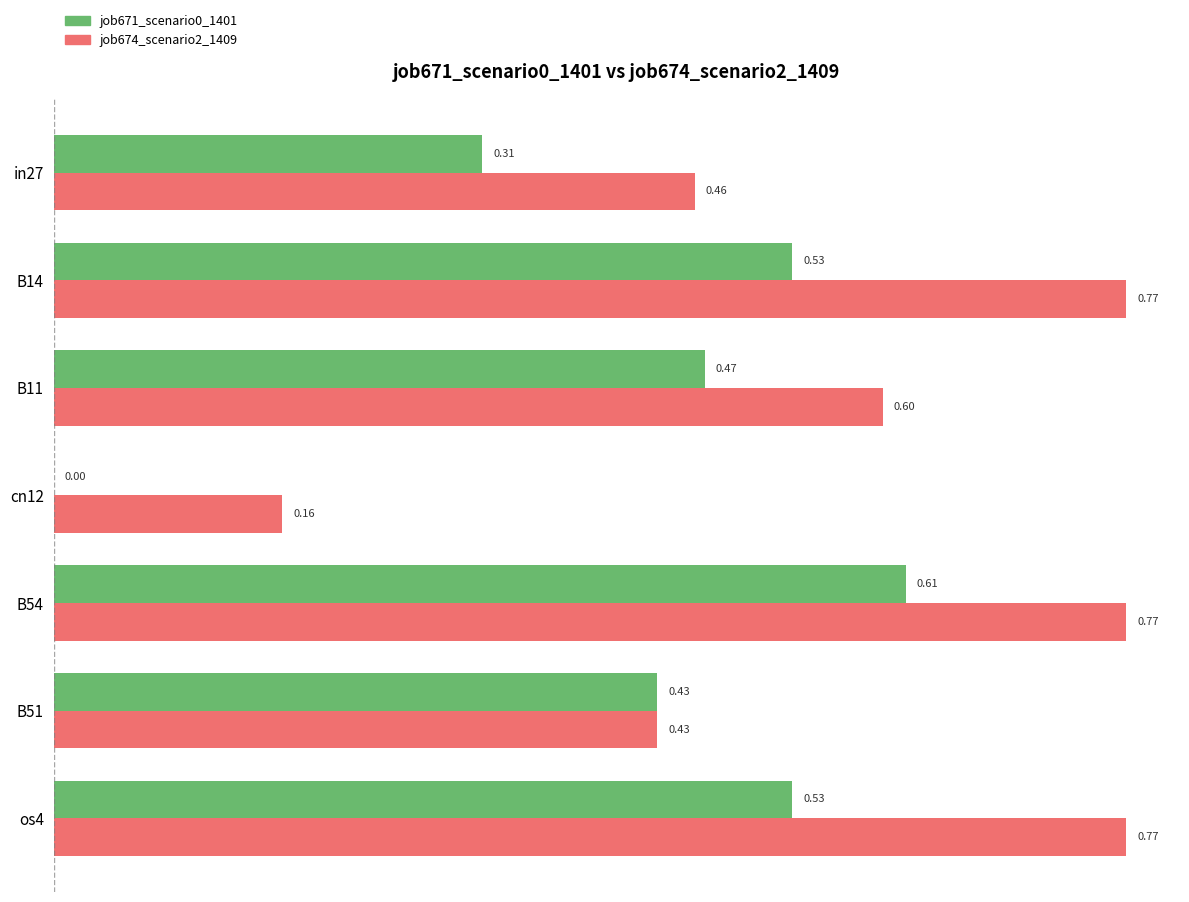

Which series has the largest total across all categories?

job674_scenario2_1409